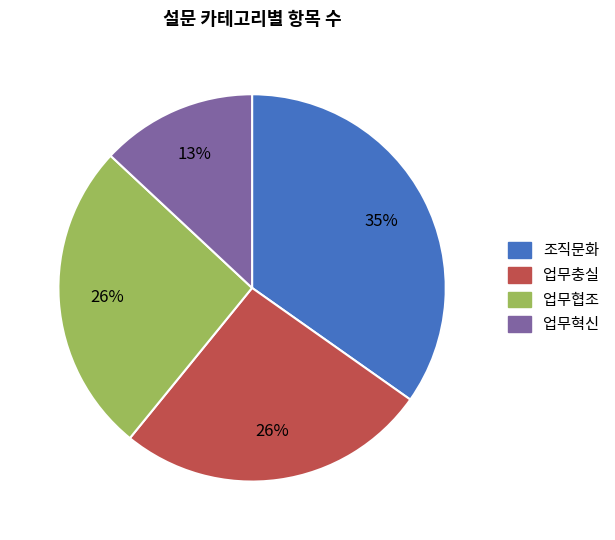

Is the sum of 업무충실 and 업무협조 greater than half?

Yes